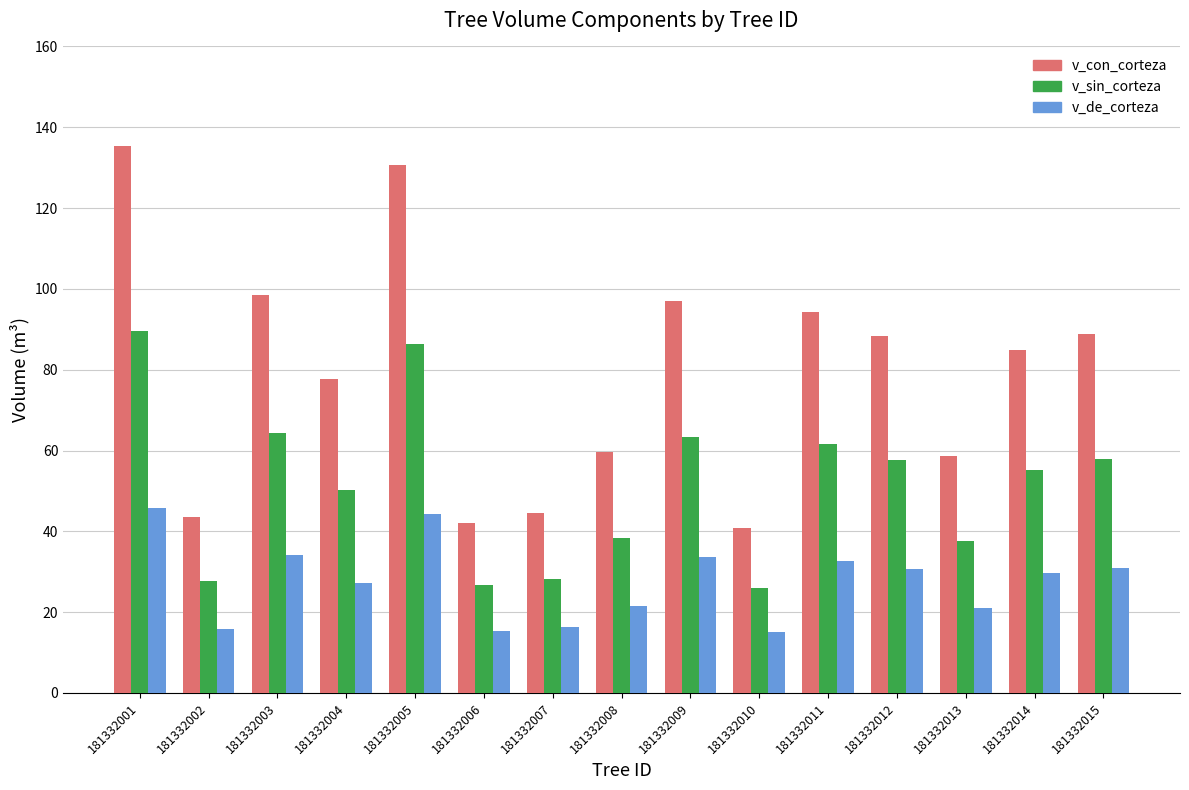

What is the total value across all series at 181332004?

155.2